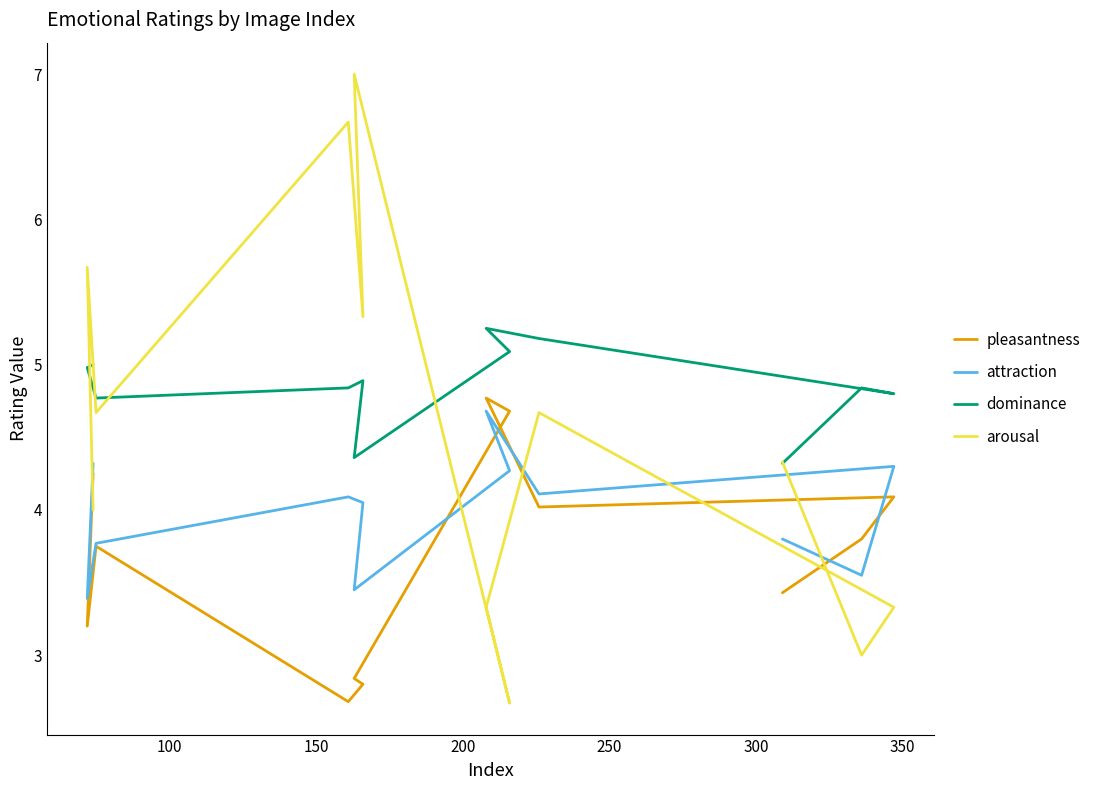

What is the maximum value for attraction?

4.7